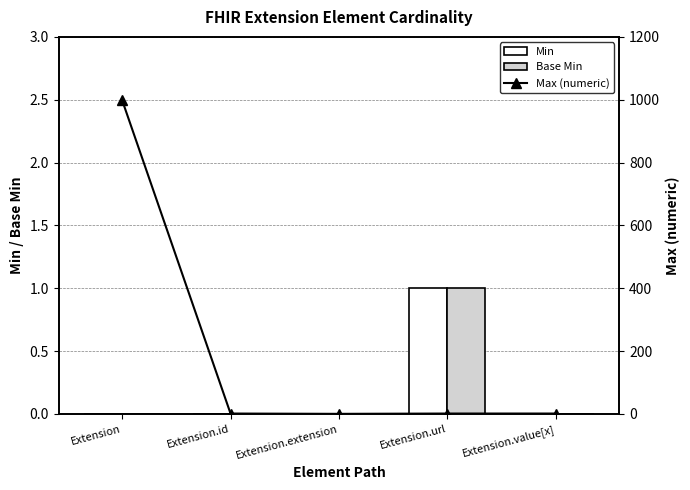

The value of Base Min at Extension.extension is 0. True or false?

True